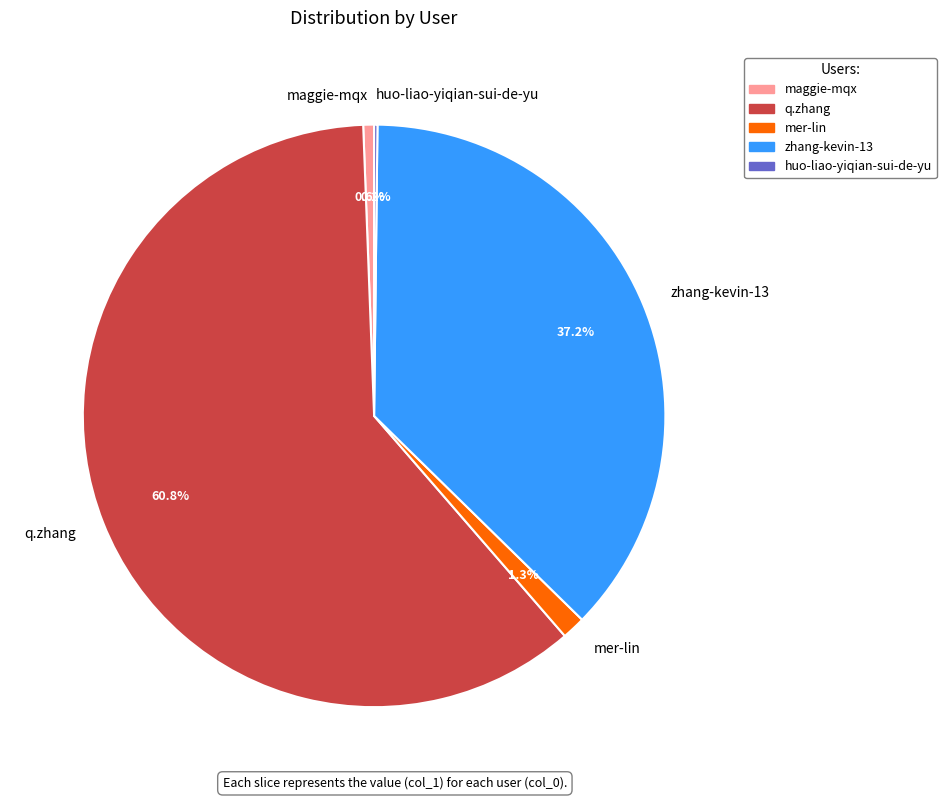

Approximately how many times larger is the value at q.zhang compared to mer-lin?

46.8